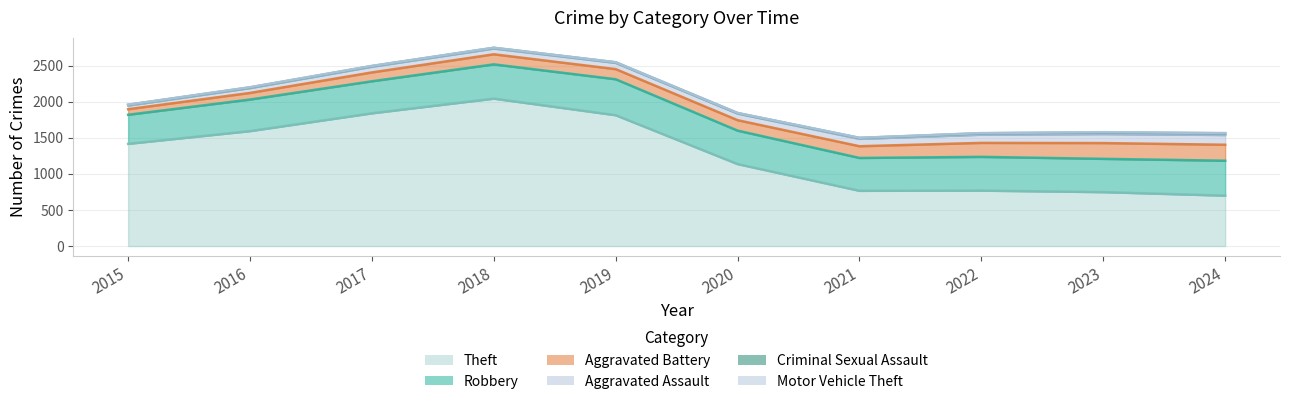

What is the value of the Theft point at the 2nd from the left?

1597